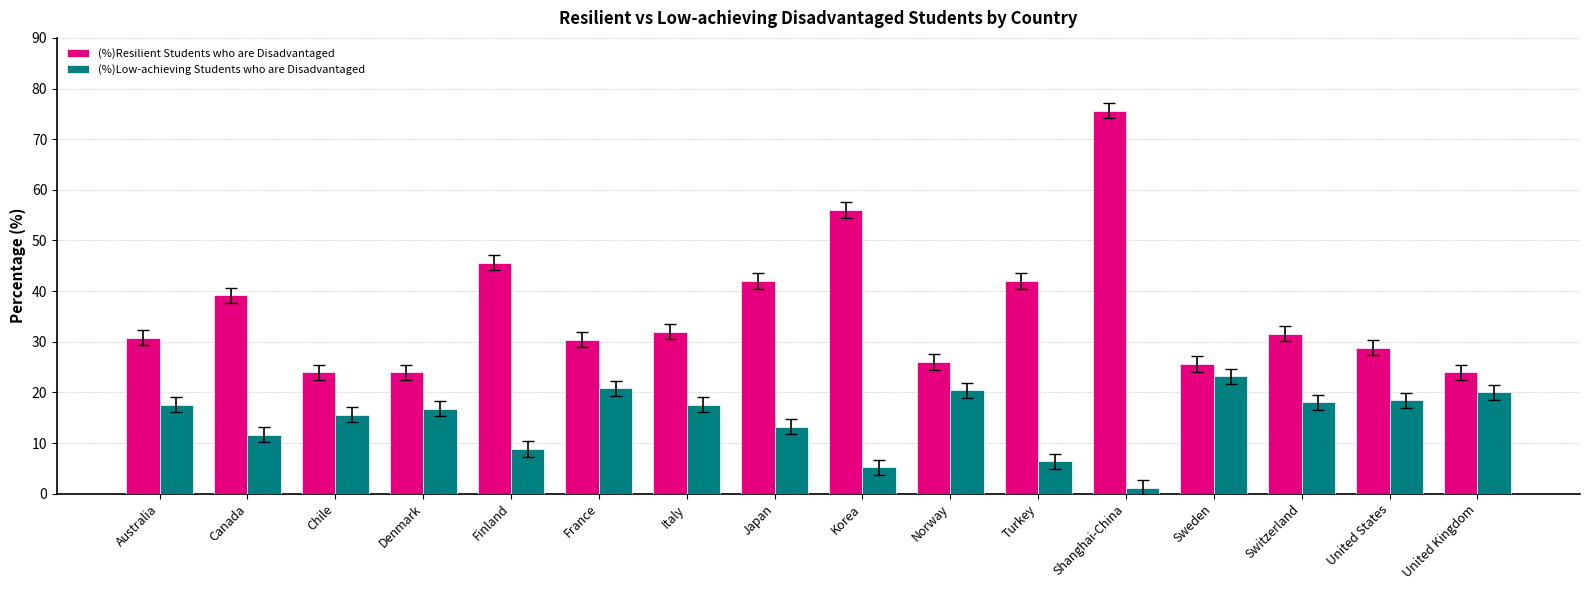

How many distinct data groups are displayed?

2